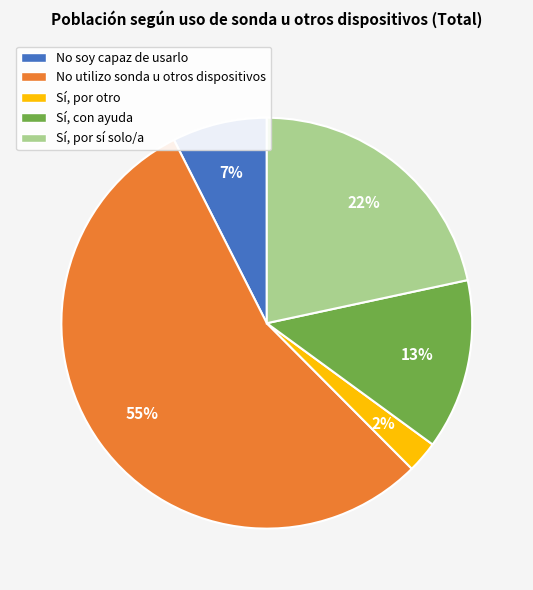

Which has a higher value, Sí, con ayuda or Sí, por sí solo/a?

Sí, por sí solo/a